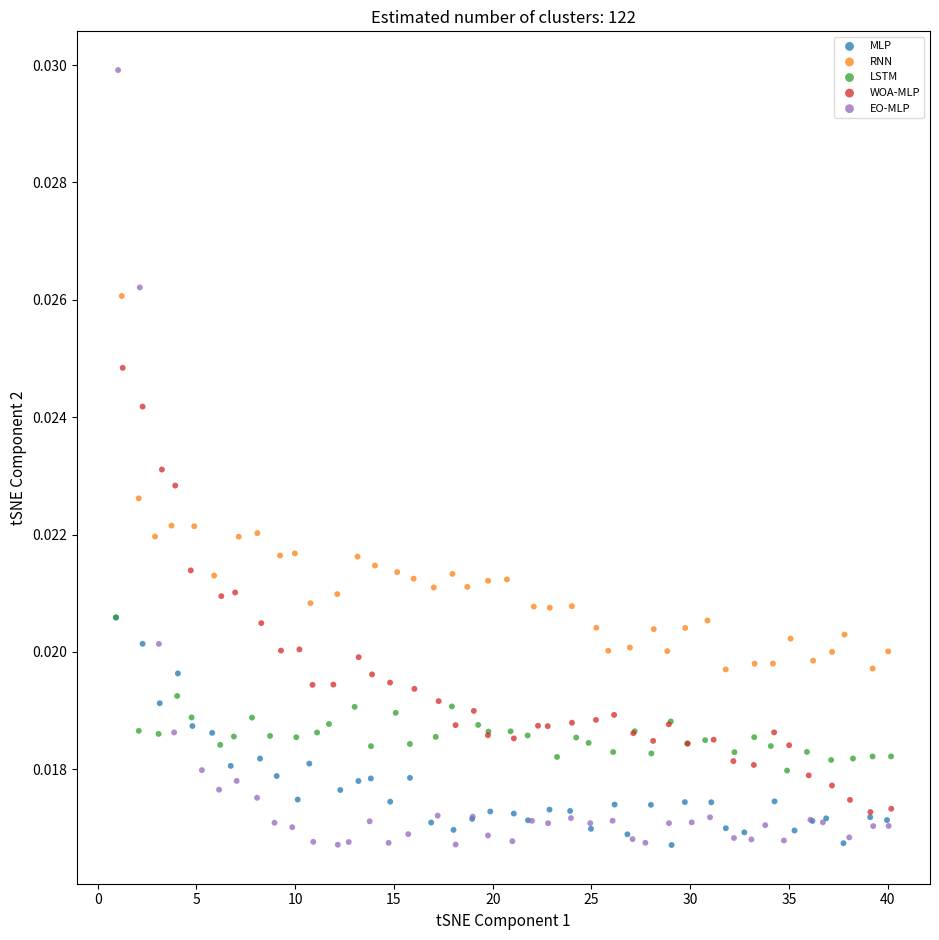

Which series has the widest spread of Y values?

EO-MLP